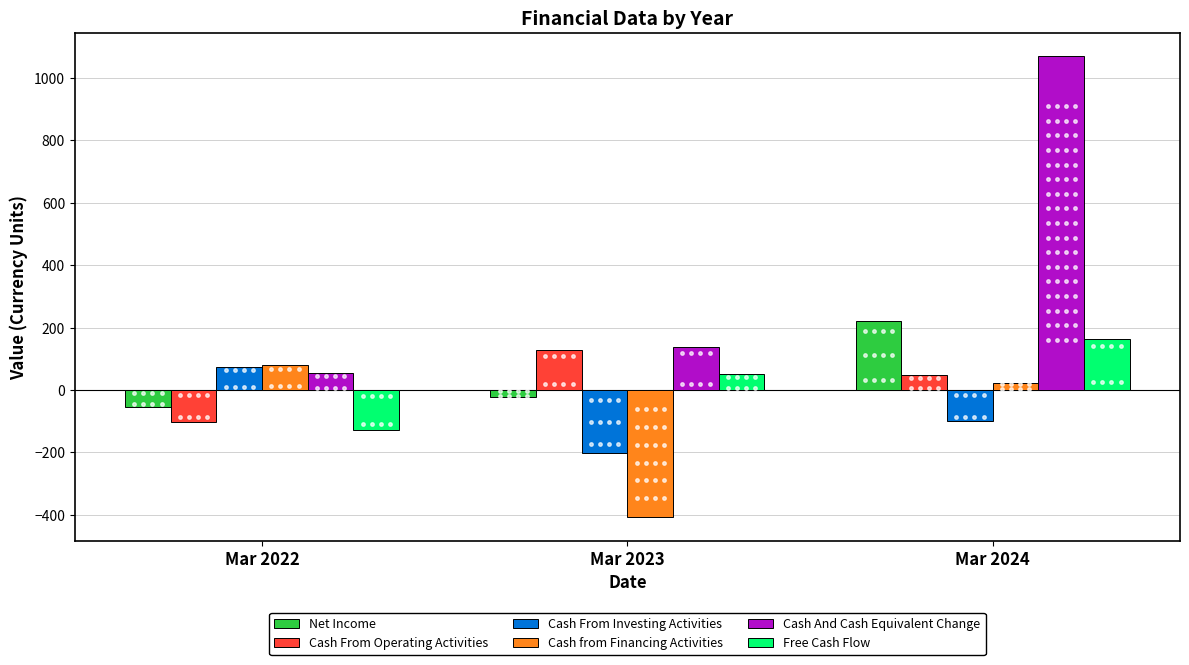

The value of Free Cash Flow at Mar 2022 is -128.3. True or false?

True